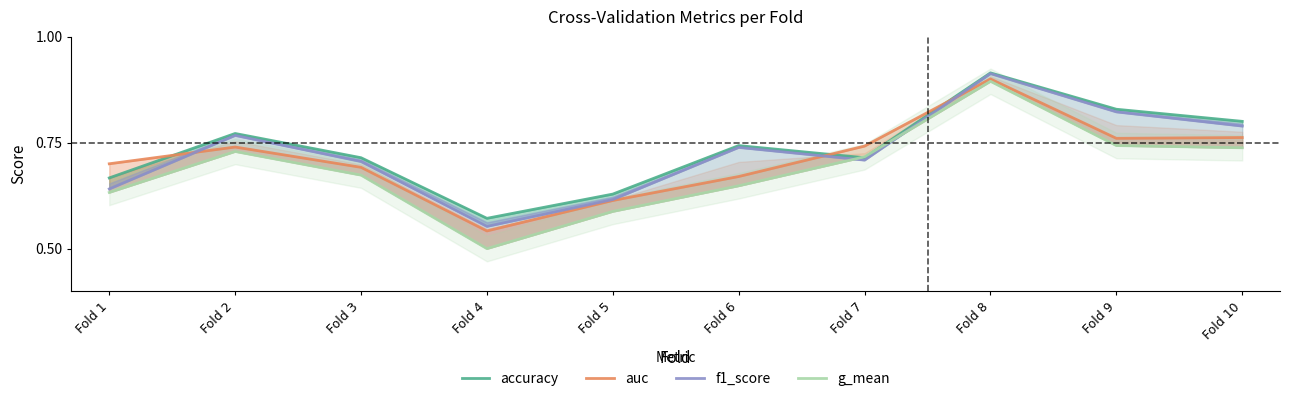

What is the value of the g_mean point at the 1st from the left?

0.6